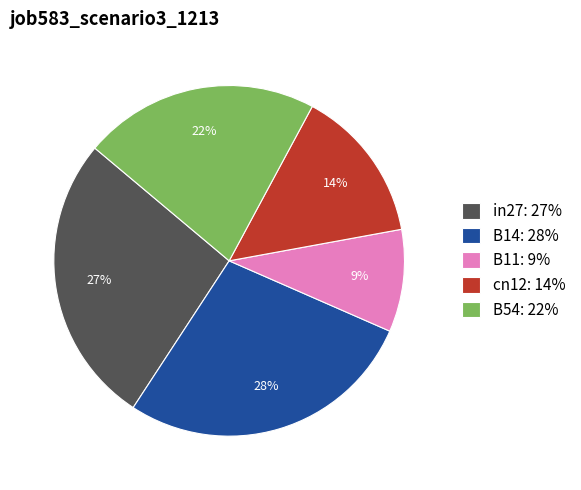

To the nearest percent, what percentage of the pie is B11?

9%